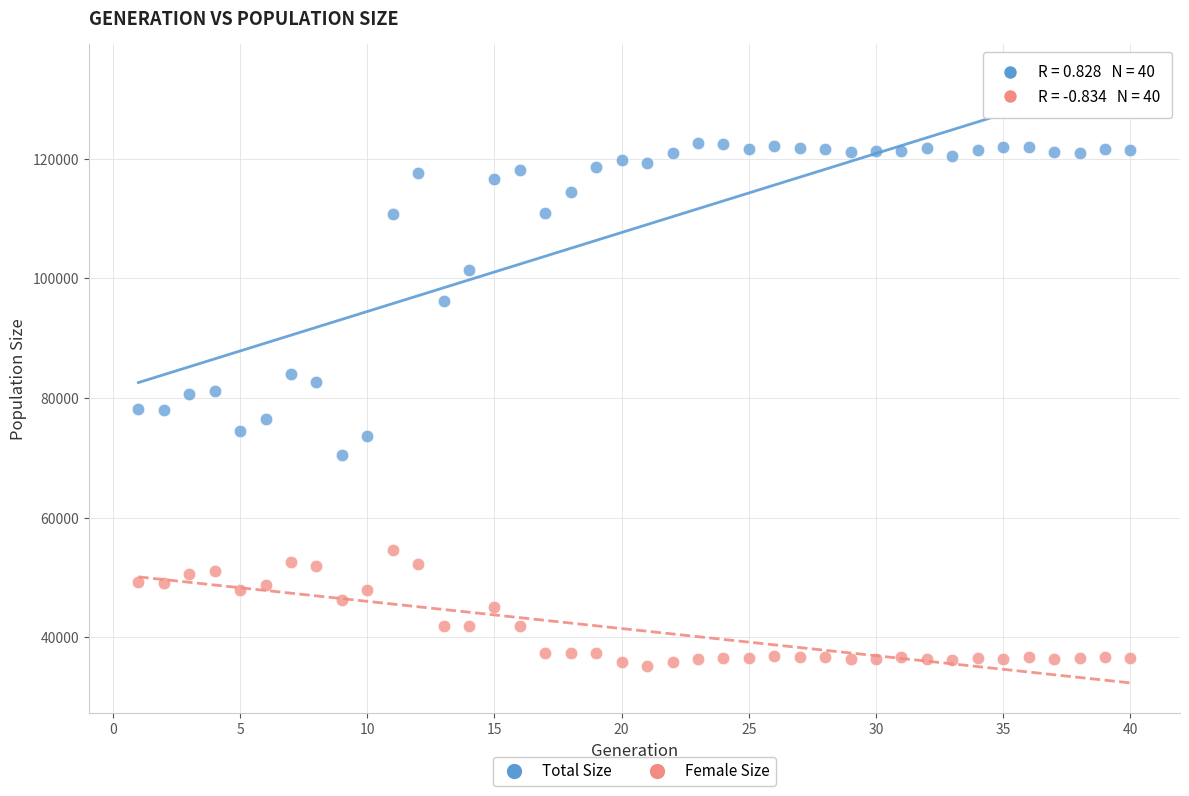

Which series contains the lowest Y value?

Female Size